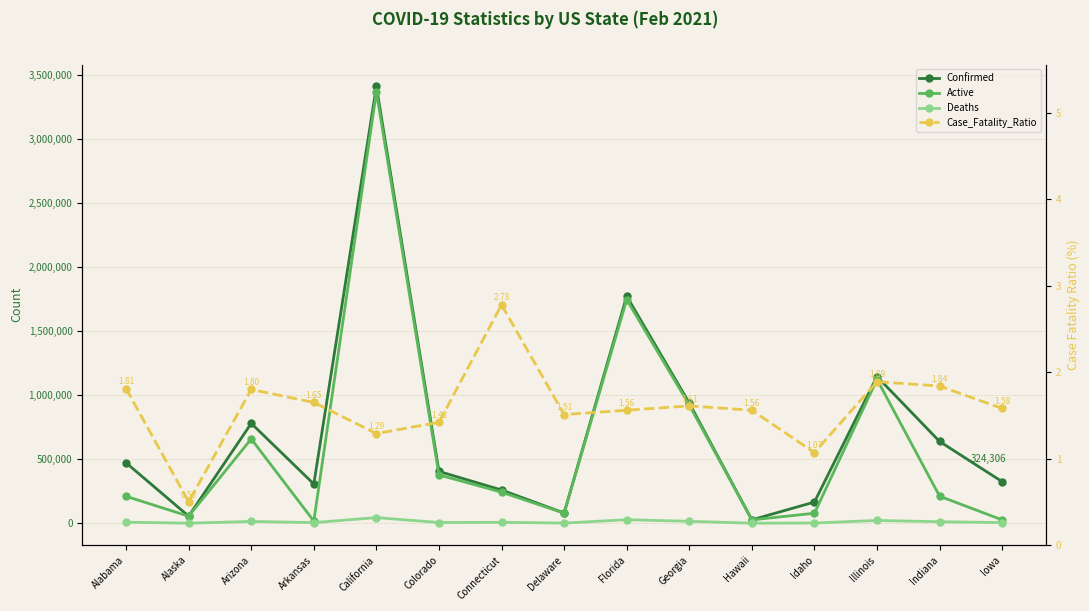

What position from the right is Iowa?

1